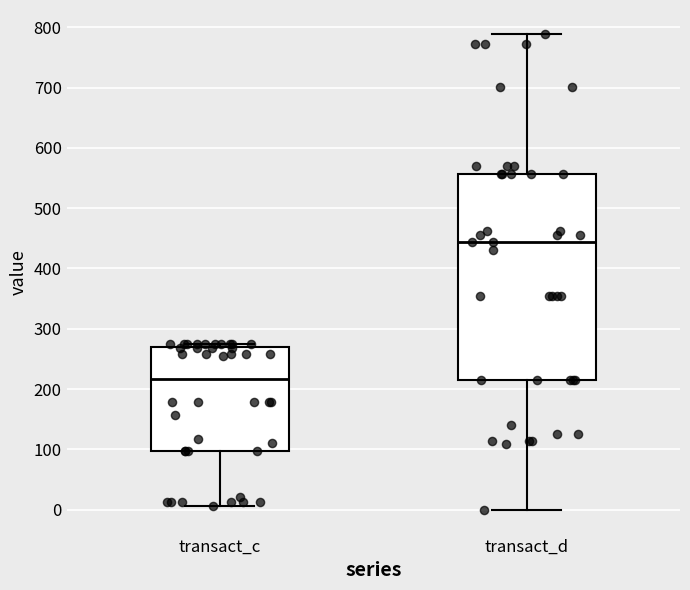

Which box's median line is the lowest?

transact_c